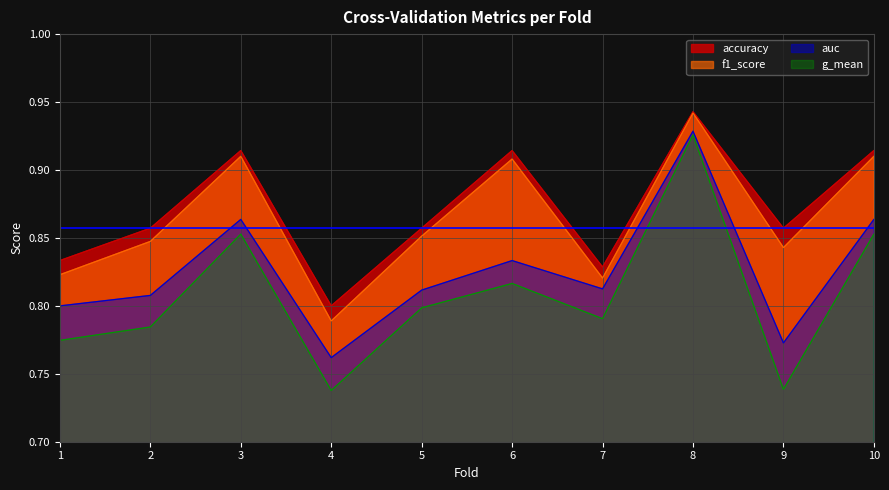

Where is g_mean nearest to the value 0?

4